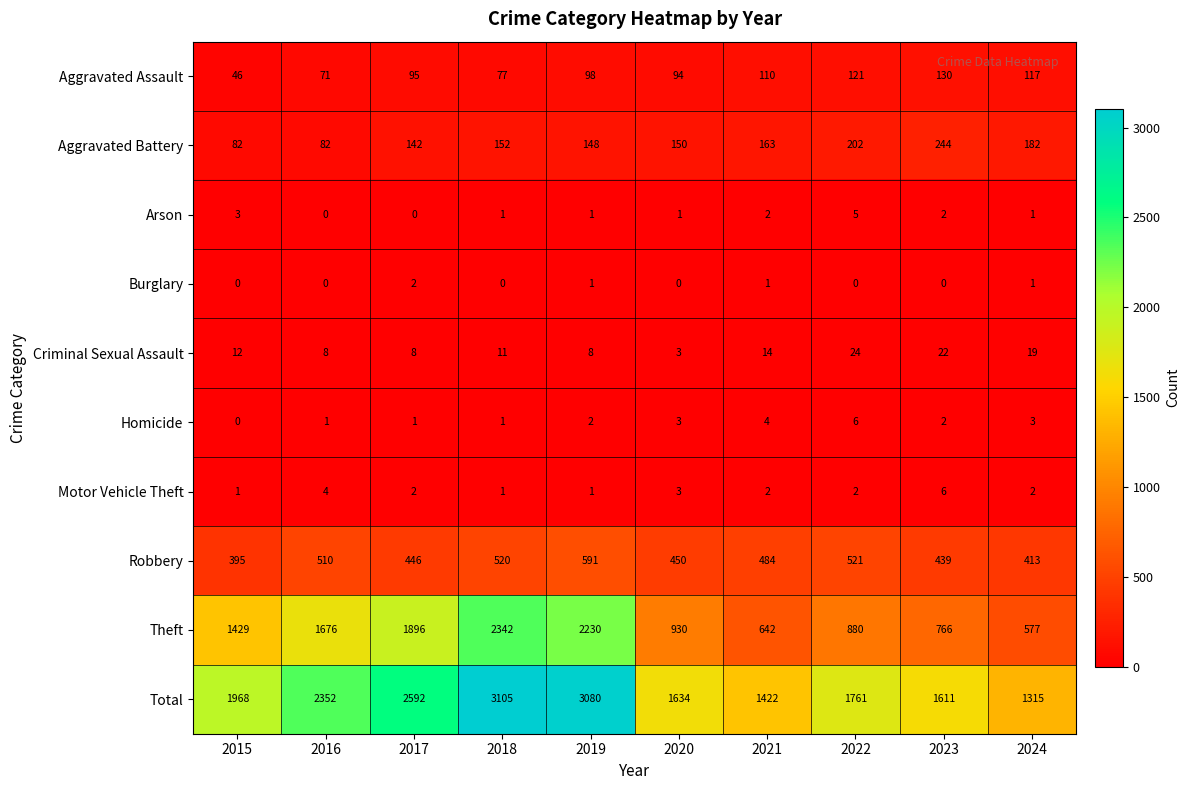

What is the sum of the Arson values at 2023 and 2022?

7